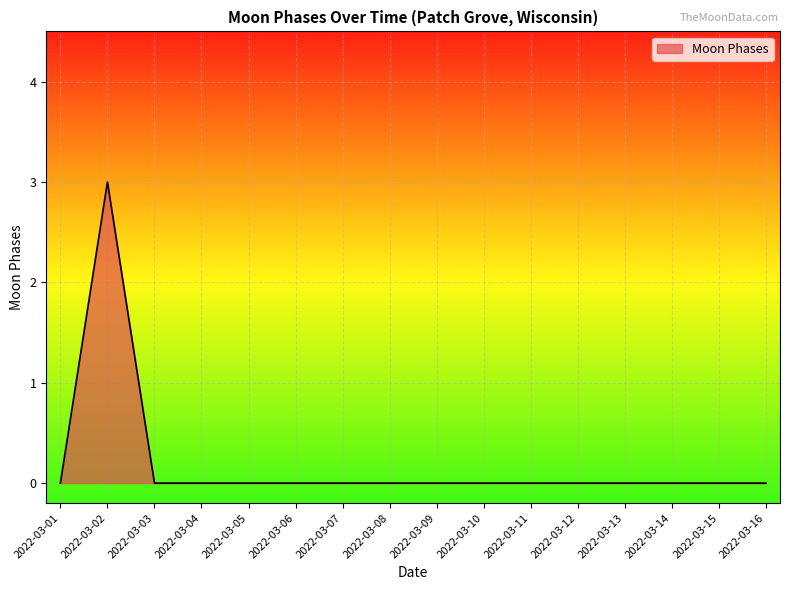

What is the difference between the maximum and second lowest values?

3